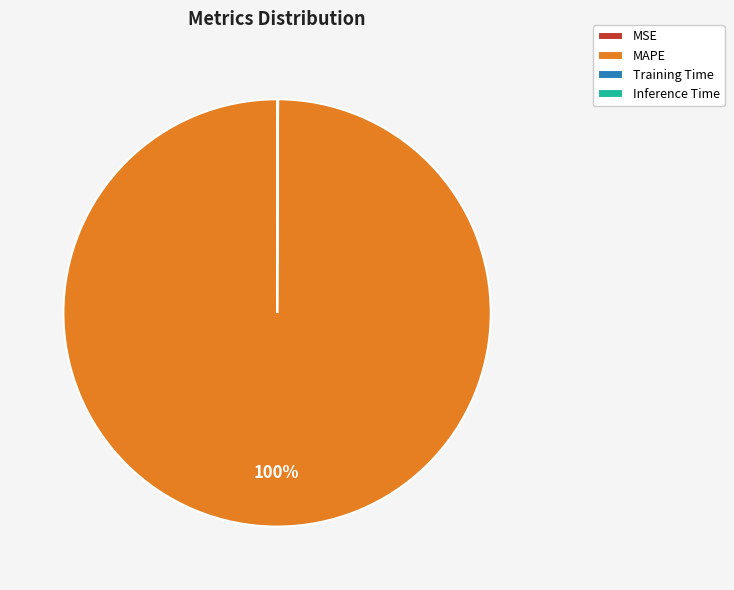

To the nearest percent, what is the difference between the largest and smallest slice percentages?

100%